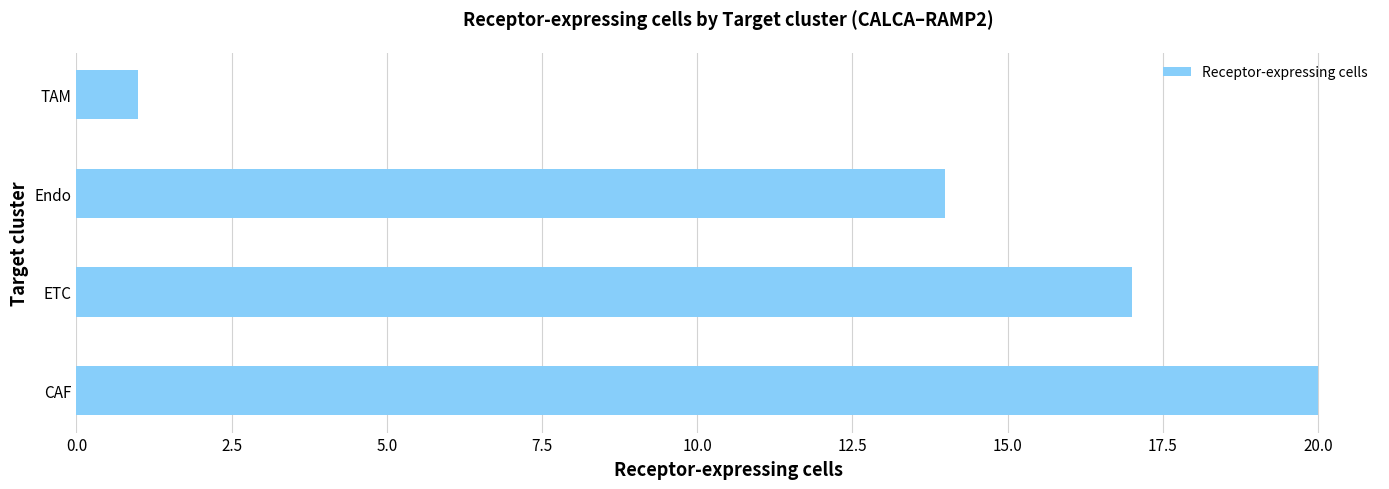

What is the difference between the maximum and minimum values?

19